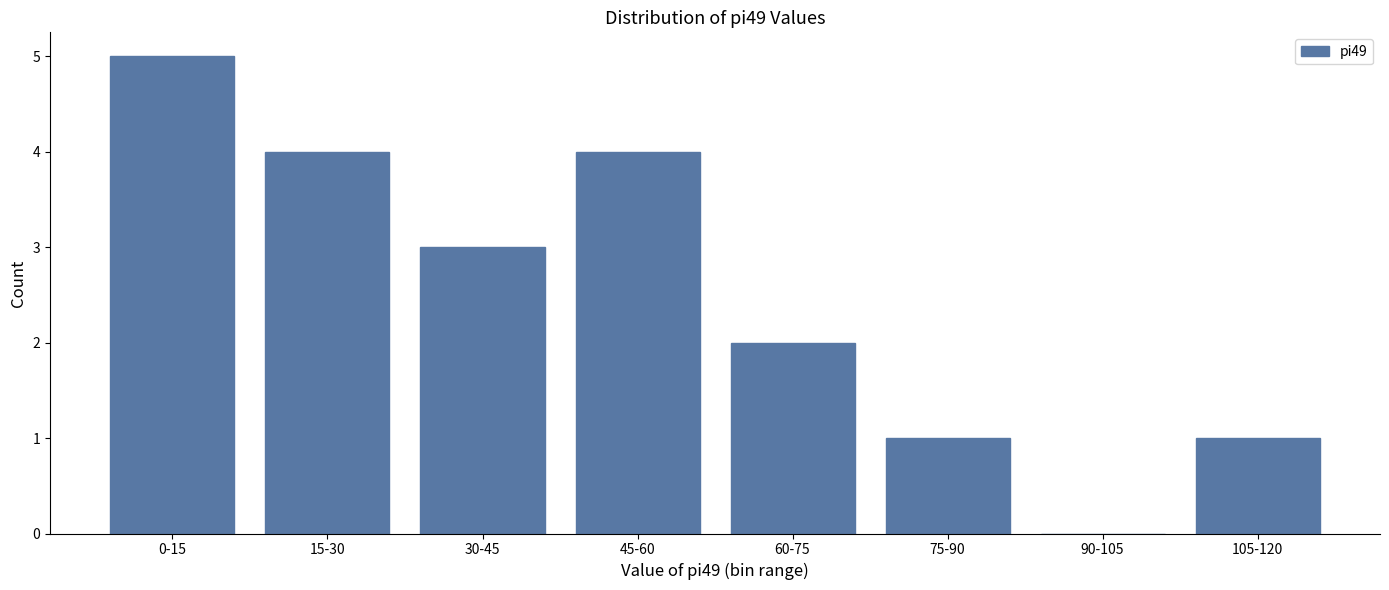

Reading left to right, what are all the values shown in this chart?

0-15=5	15-30=4	30-45=3	45-60=4	60-75=2	75-90=1	90-105=0	105-120=1